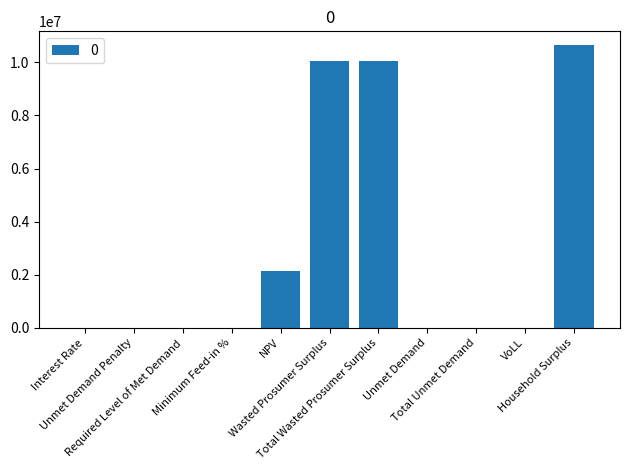

At which label does the data first exceed 286?

NPV